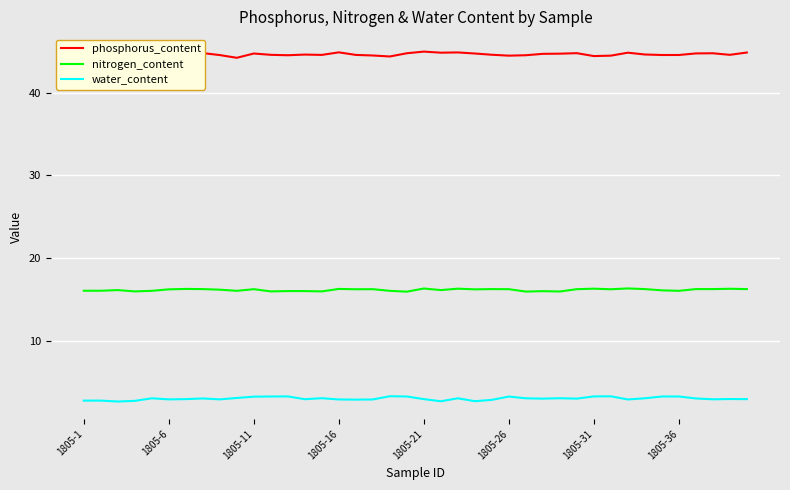

True or false: water_content and nitrogen_content intersect in this chart.

False